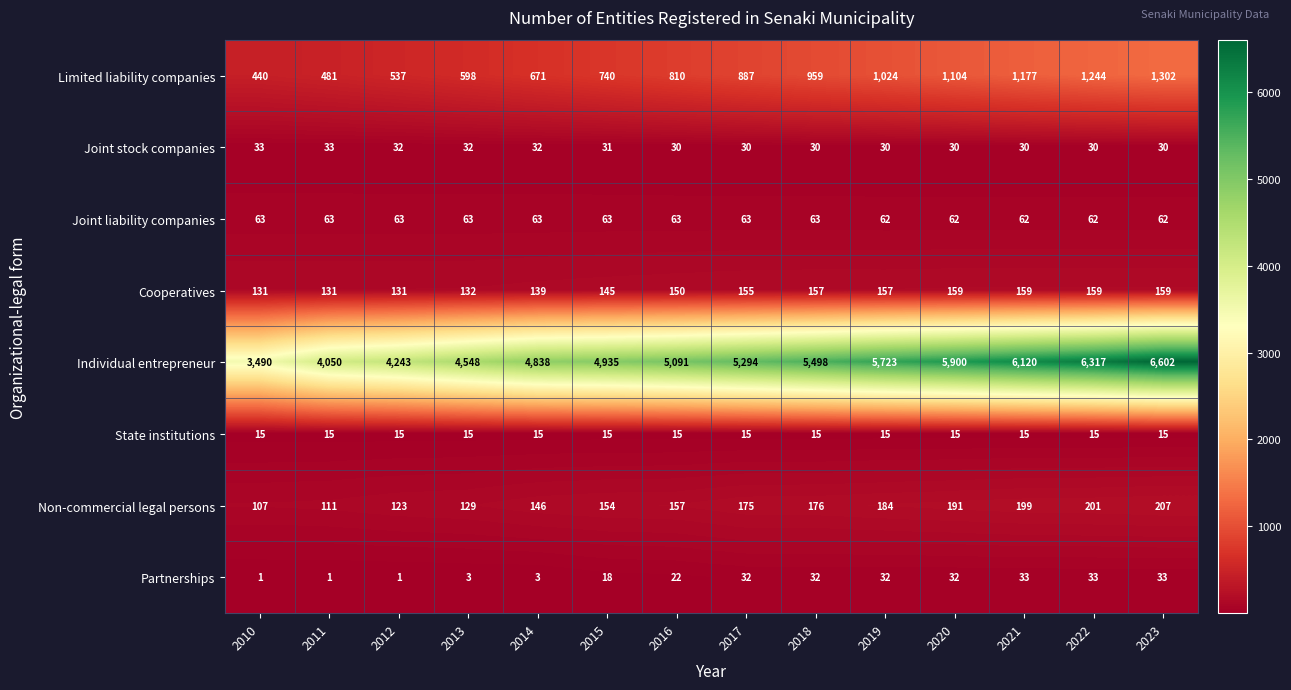

What is the spread (max minus min) of values at 2021?

6105